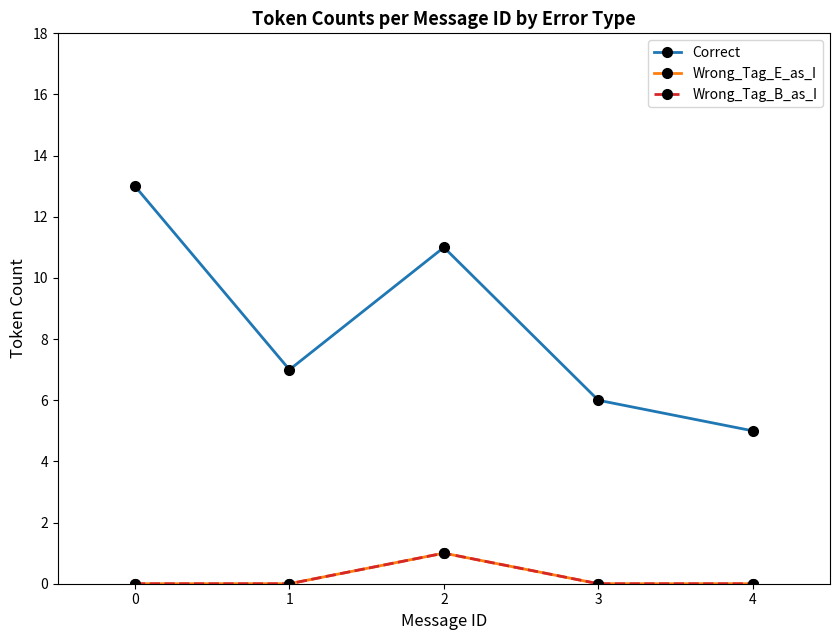

Is this an area chart (filled region under the line)?

No